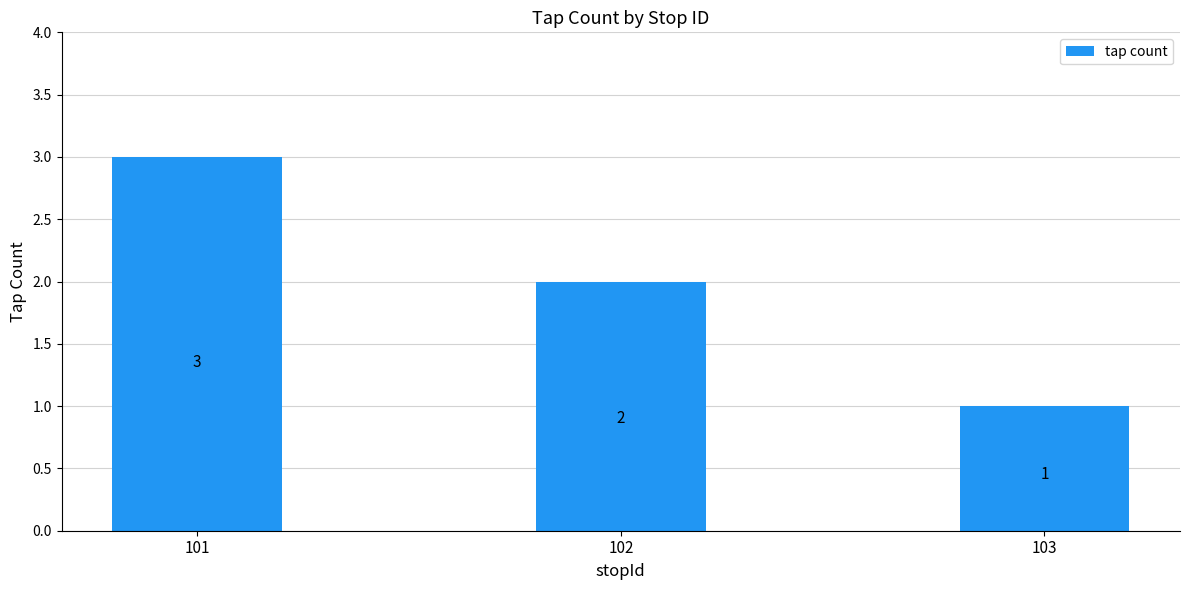

Approximately how many times larger is the value at 101 compared to 103?

3.0